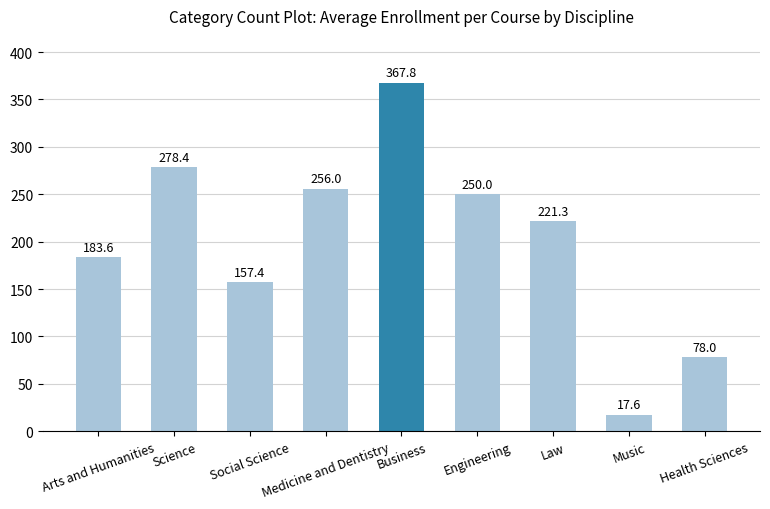

Reading left to right, what are all the values shown in this chart?

Arts and Humanities=183.6	Science=278.4	Social Science=157.4	Medicine and Dentistry=256.0	Business=367.8	Engineering=250.0	Law=221.3	Music=17.6	Health Sciences=78.0